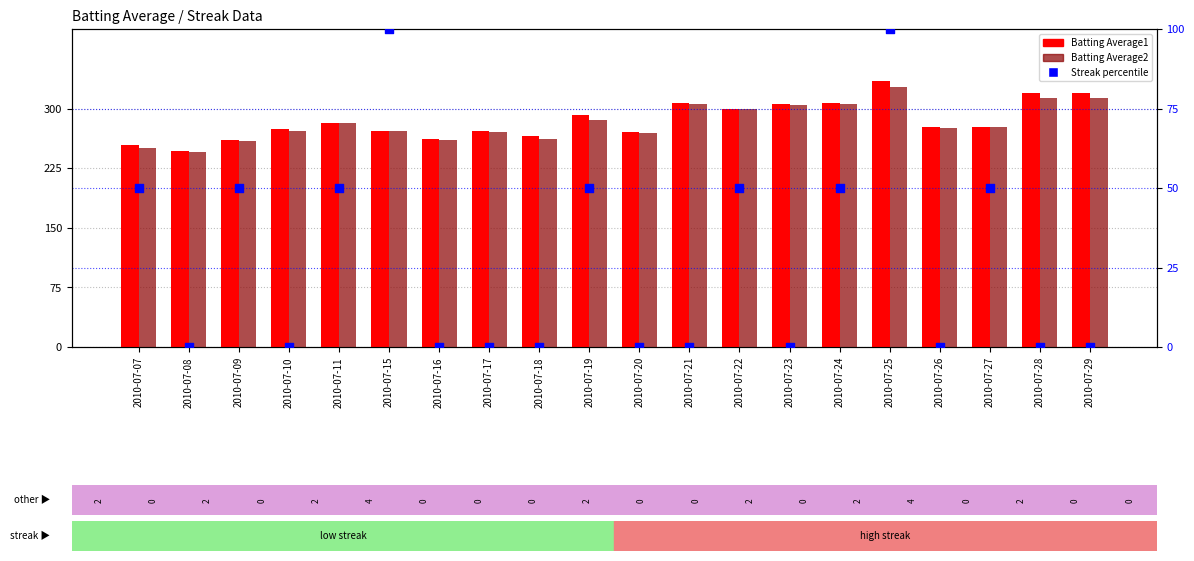

Which series contains the highest Y value?

Batting Average1